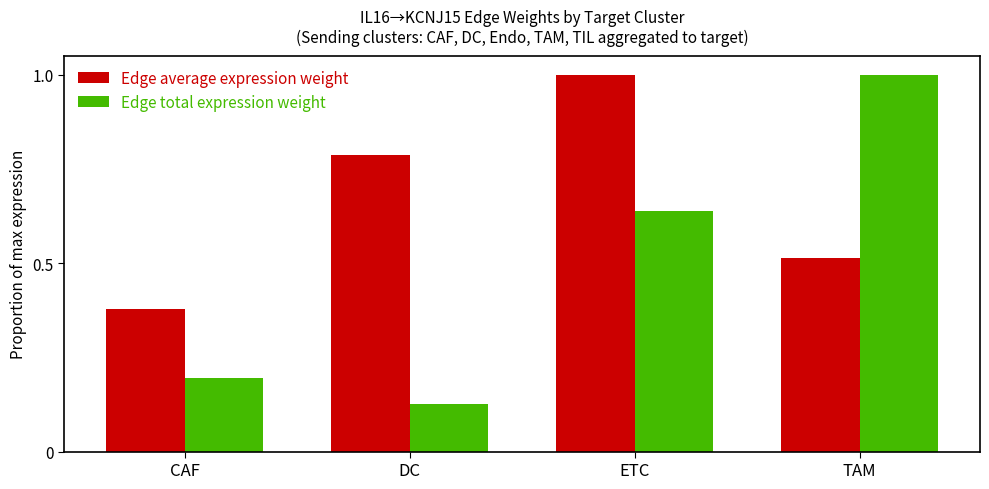

Which series has the widest spread of values?

Edge total expression weight